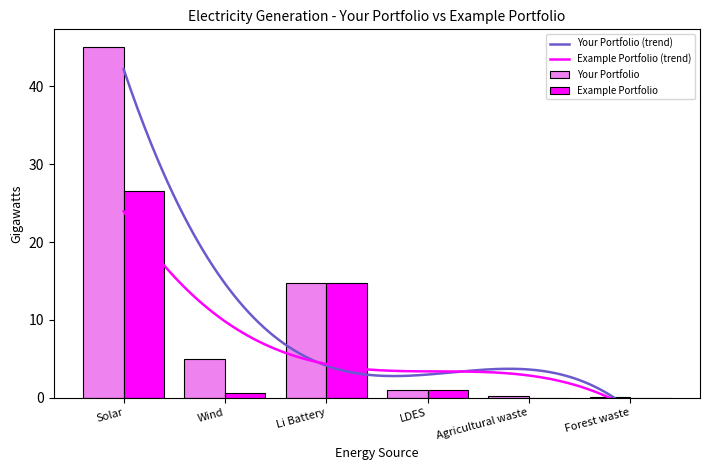

Reading right to left, transcribe all the data shown in this chart.

Your Portfolio: Forest waste=0.0	Agricultural waste=0.3	LDES=1.0	Li Battery=14.8	Wind=5.0	Solar=45.0
Example Portfolio: Forest waste=0.0	Agricultural waste=0.0	LDES=1.0	Li Battery=14.8	Wind=0.6	Solar=26.6